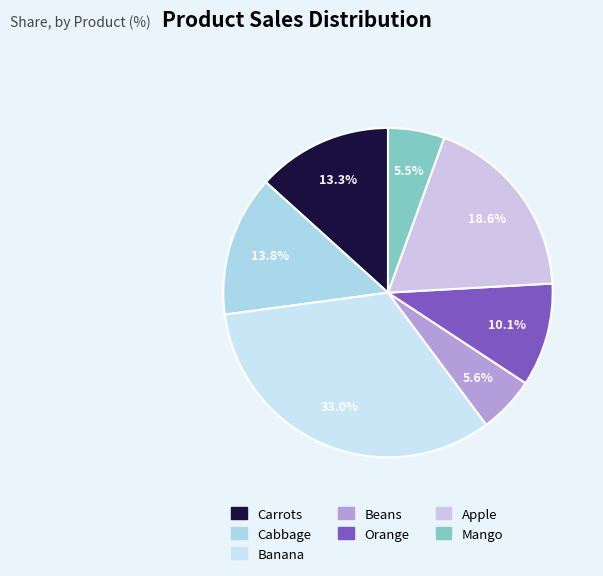

To the nearest percent, what is the difference between the largest and smallest slice percentages?

28%